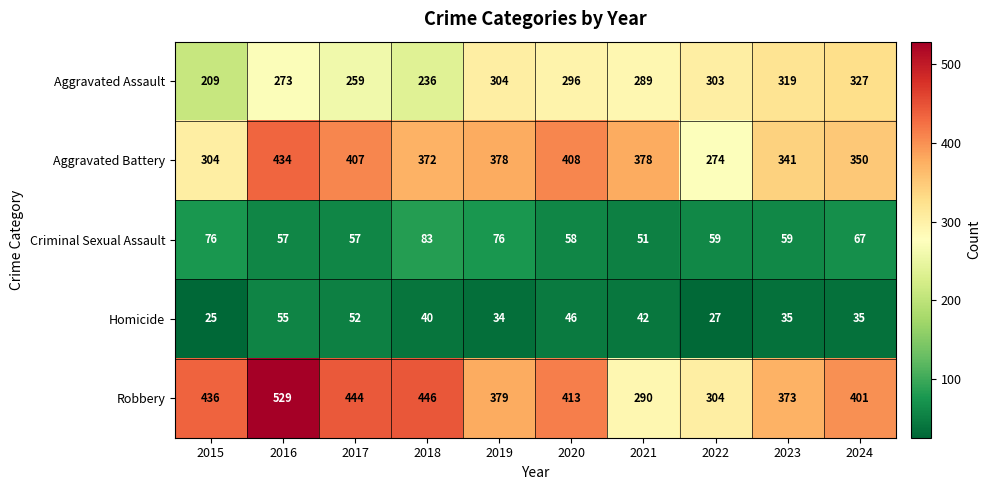

Where does the Robbery series first go above 413?

2015